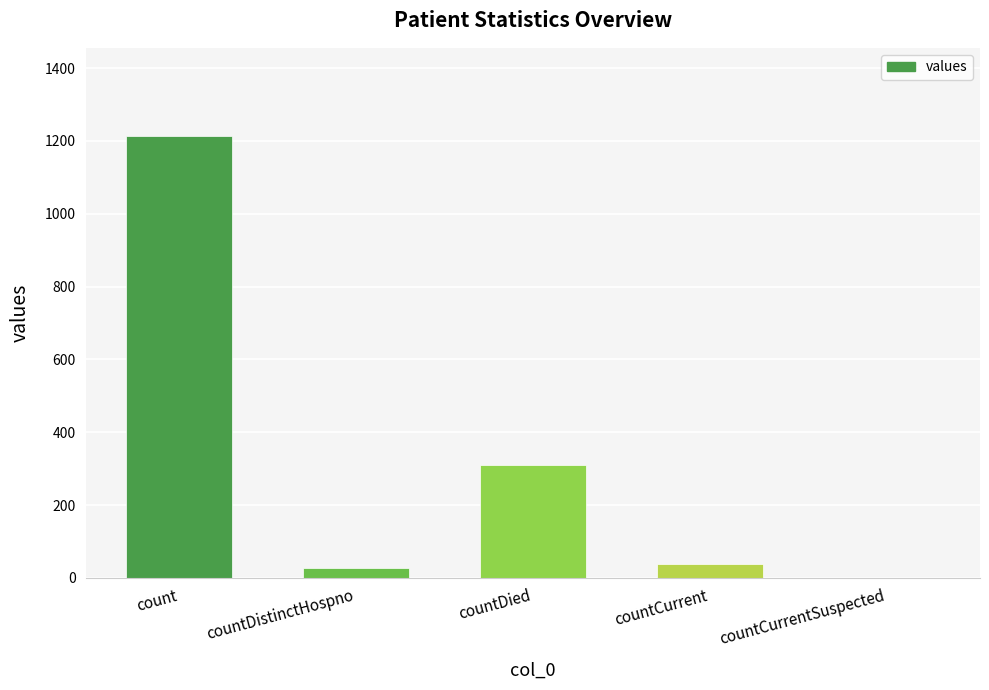

How many values are above zero?

4